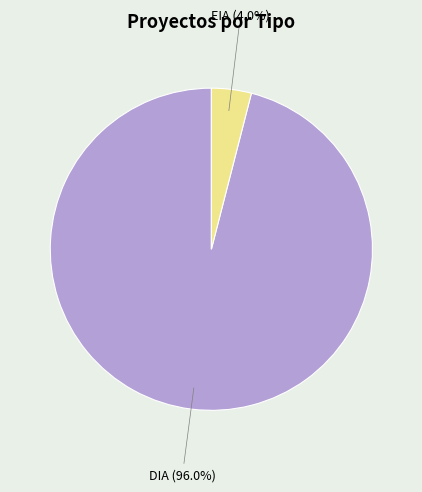

To the nearest percent, what is the difference between the DIA and EIA slice percentages?

92%